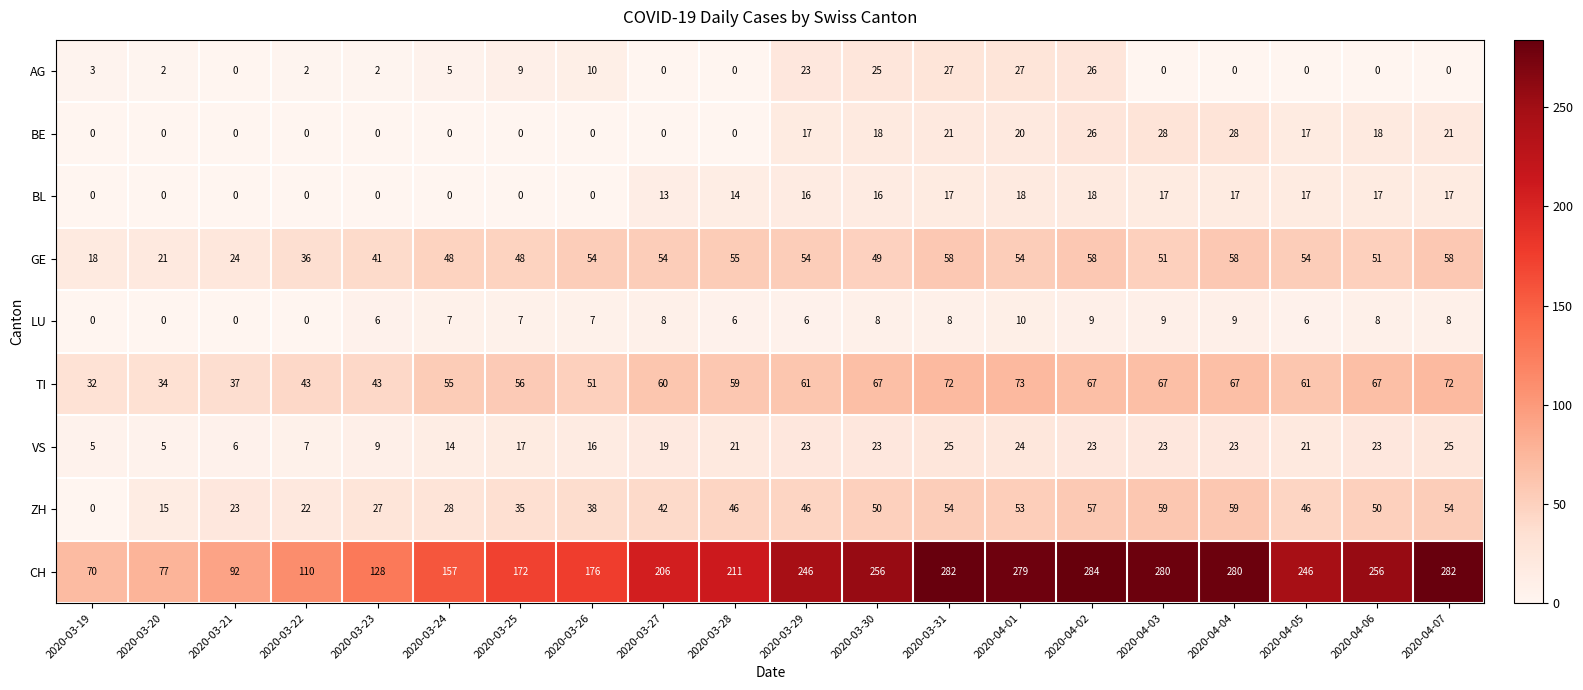

Which series has the widest spread of values?

CH